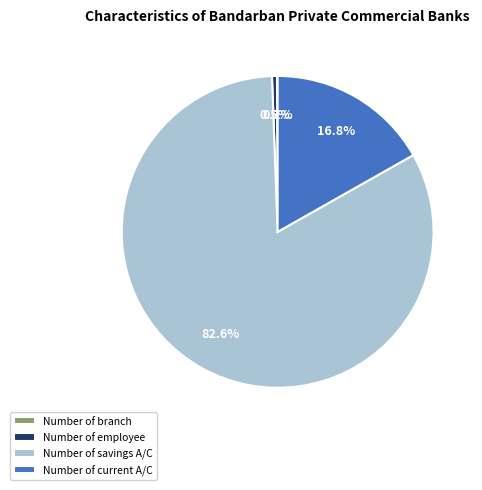

Combined, do Number of current A/C and Number of savings A/C account for over 50%?

Yes